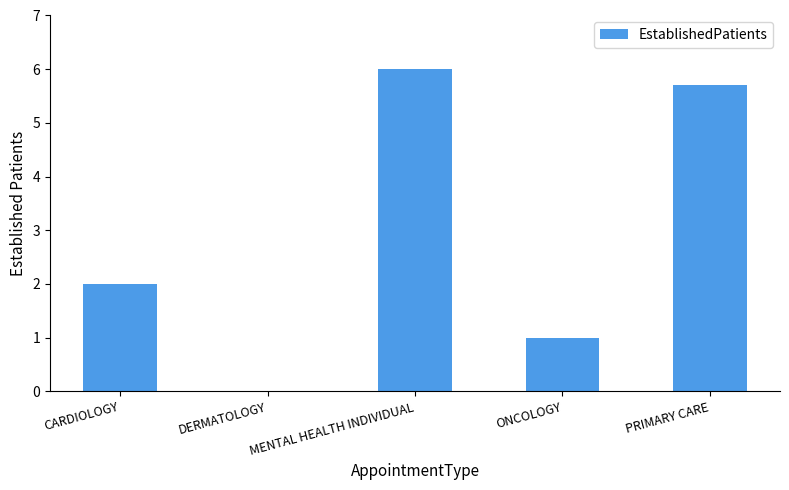

What is the change in value from CARDIOLOGY to ONCOLOGY?

-1.0